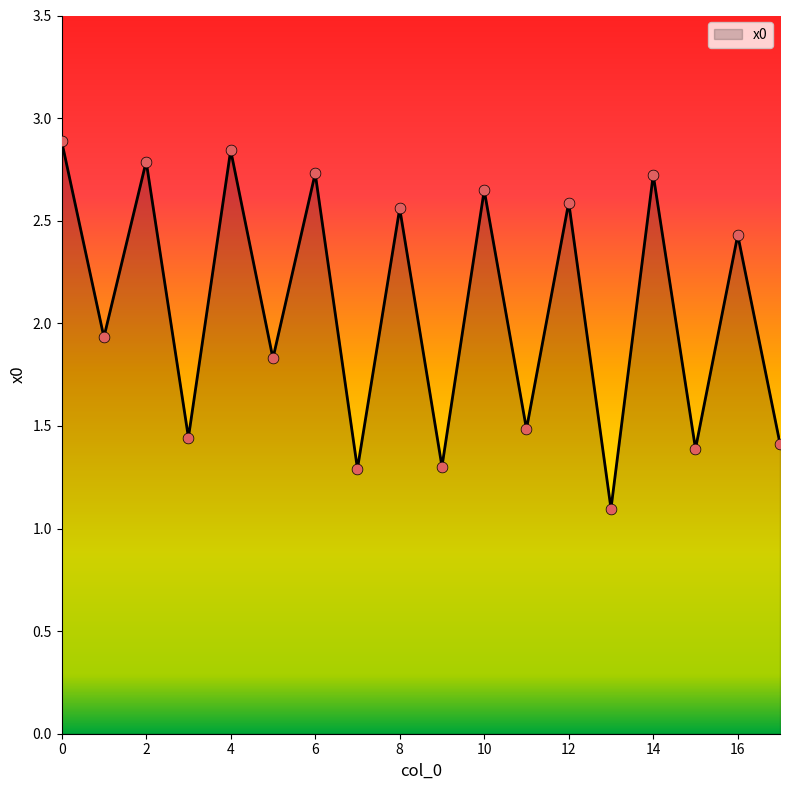

What is the greatest value displayed?

2.9